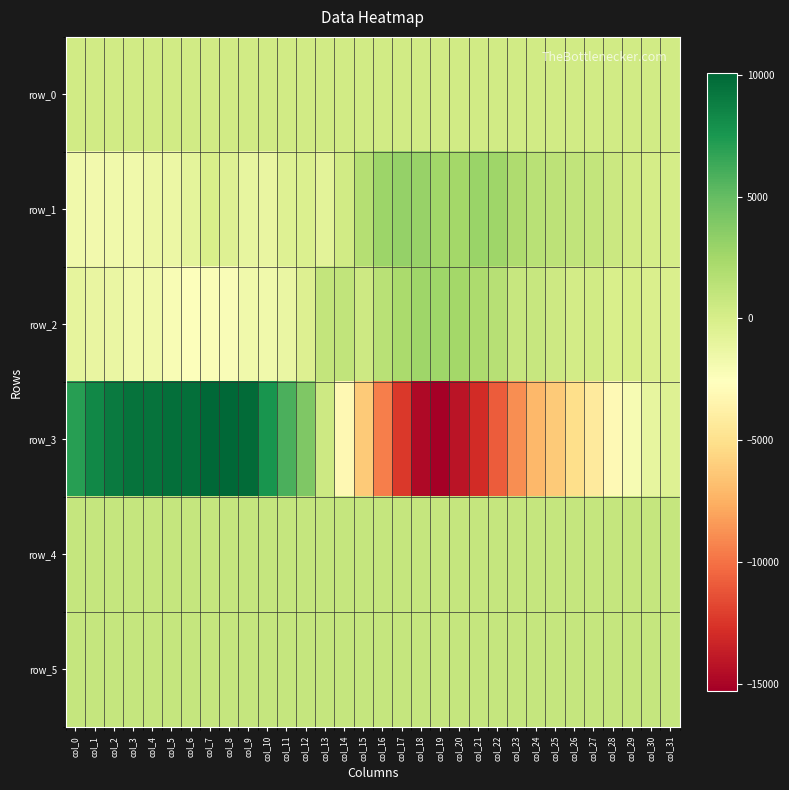

What is the average value of the row_4 series?

903.1